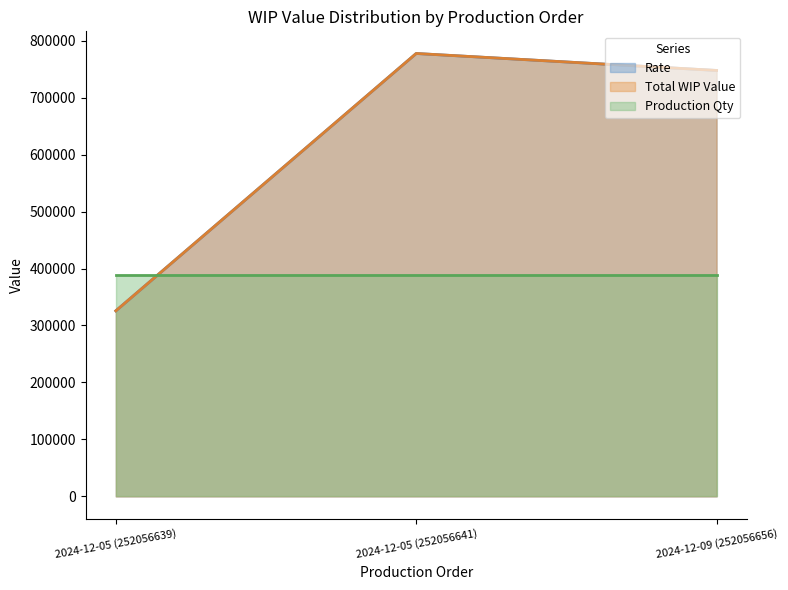

True or false: Total WIP Value has a value of 325702.4 at 2024-12-05 (252056639).

True